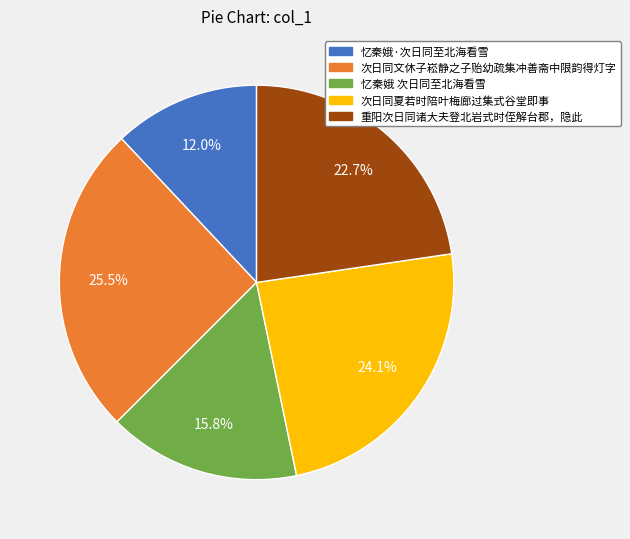

How many slices are in this pie chart?

5